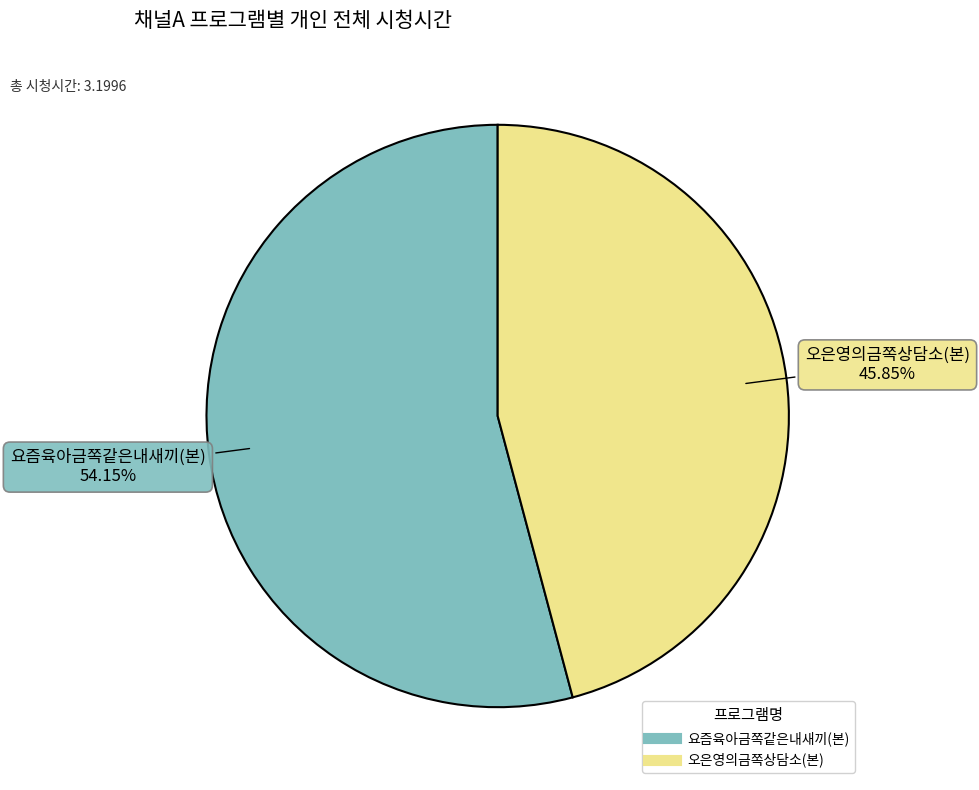

Count the number of slices in the pie.

2